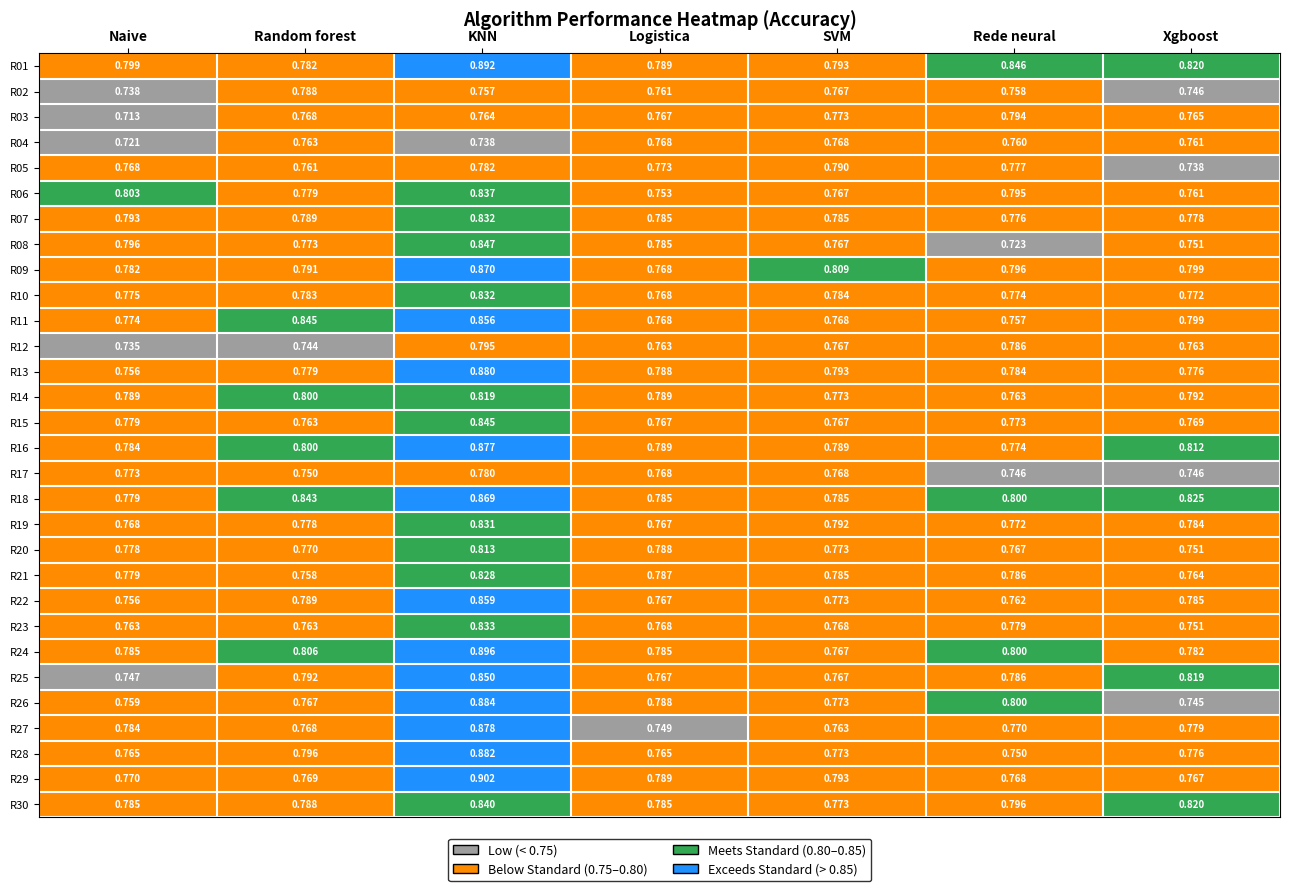

Where is R23 nearest to the value 0?

Xgboost